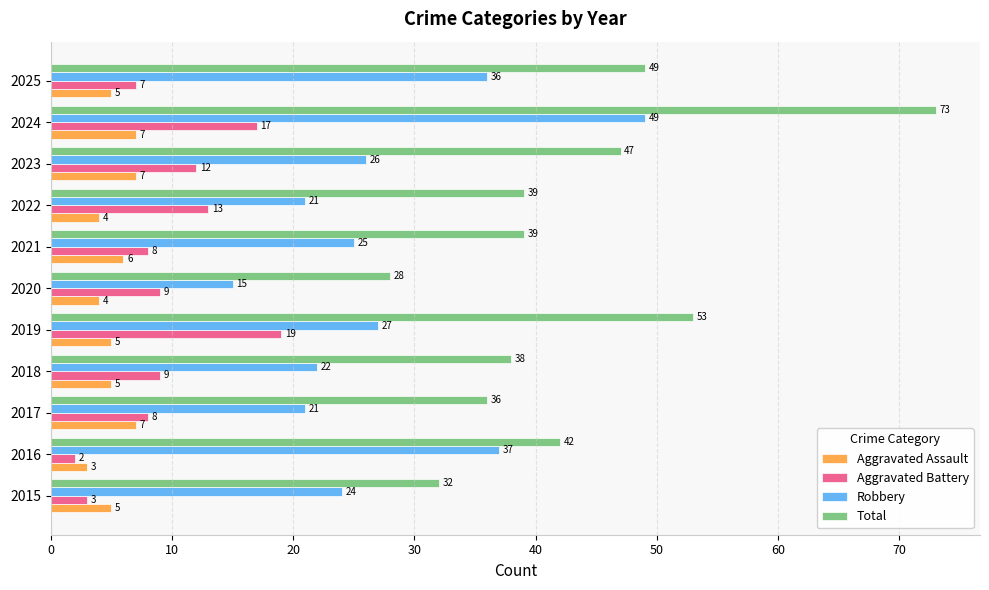

What is the highest value of the Aggravated Assault series?

7